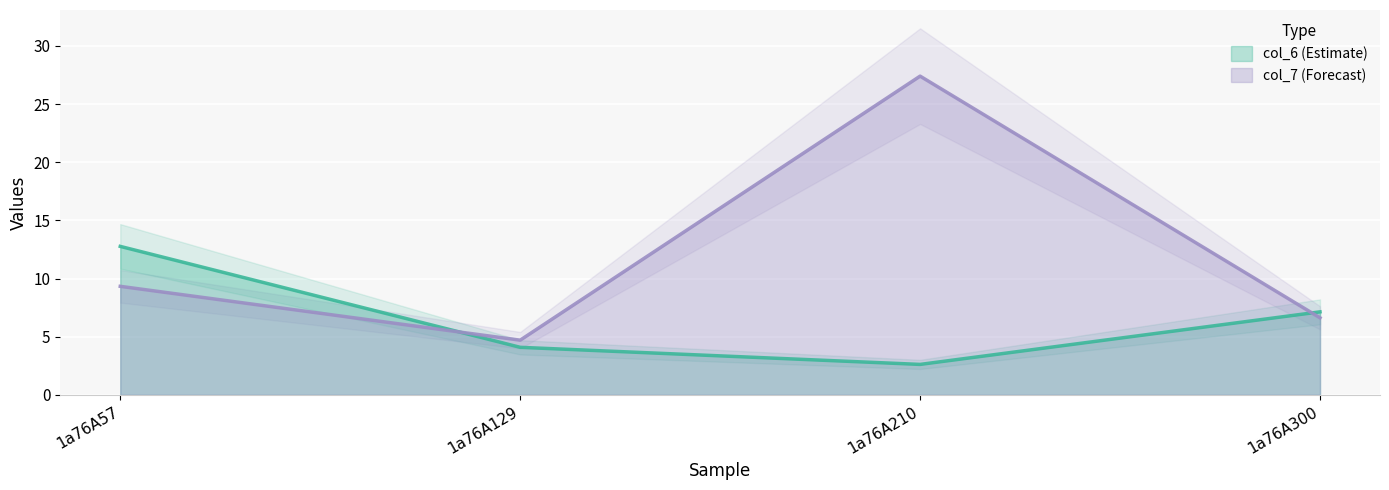

What are all the series names shown in the legend?

col_6, col_7